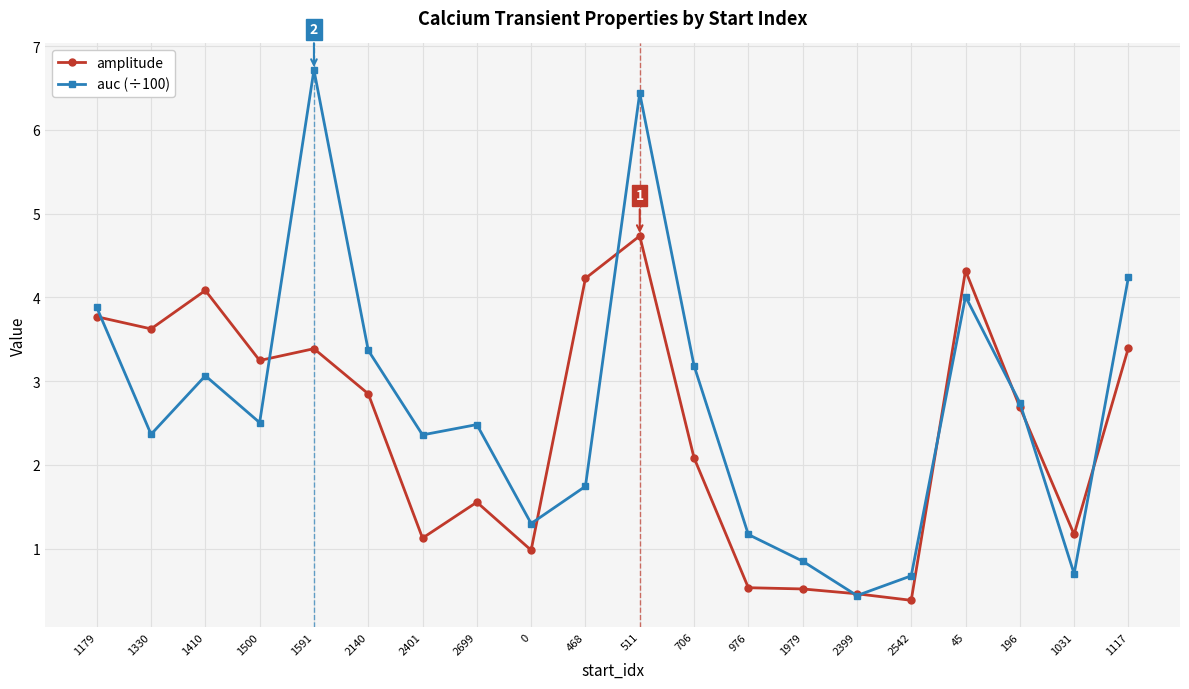

What is the value of the amplitude point at the 20th from the left?

3.4